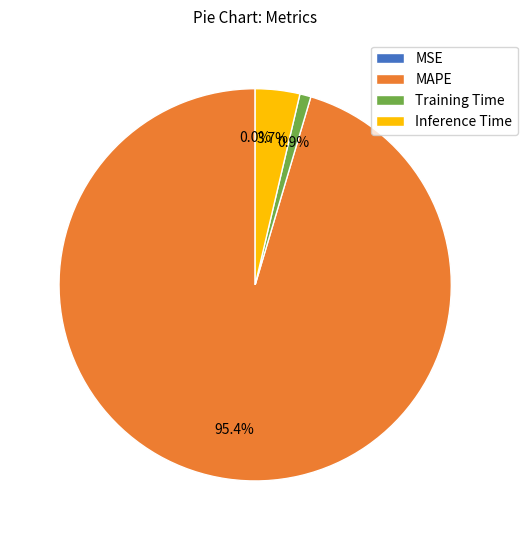

What is the total percentage of Inference Time and MAPE?

99.1%